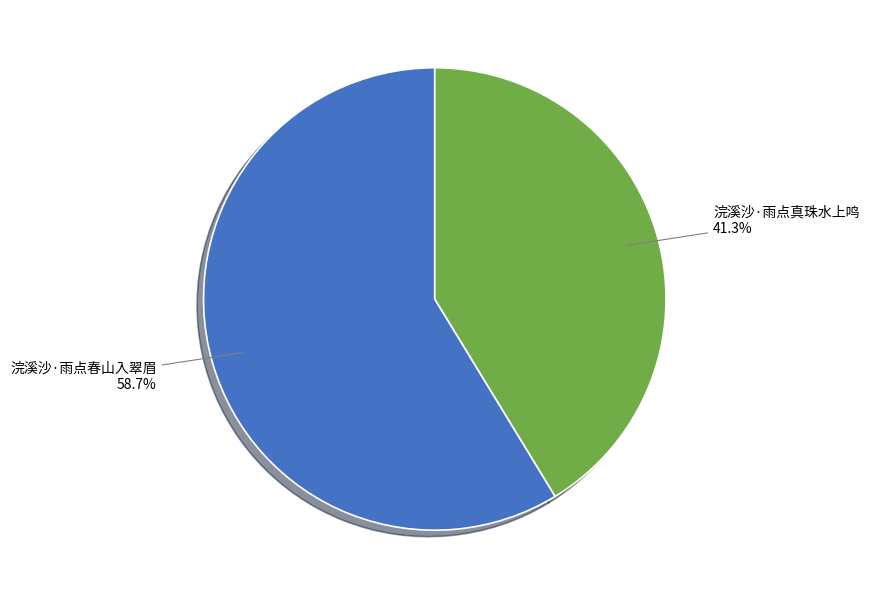

Which slice is the largest?

浣溪沙·雨点春山入翠眉